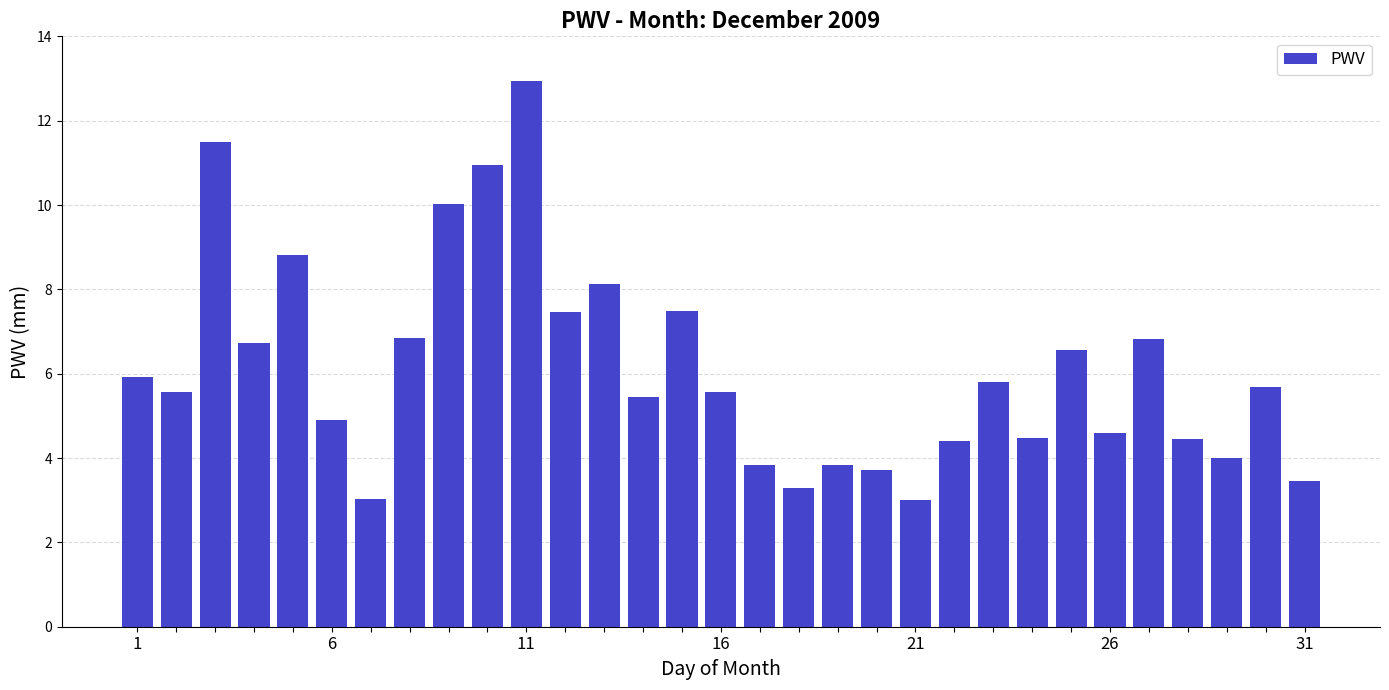

Count the number of categories in the chart.

31